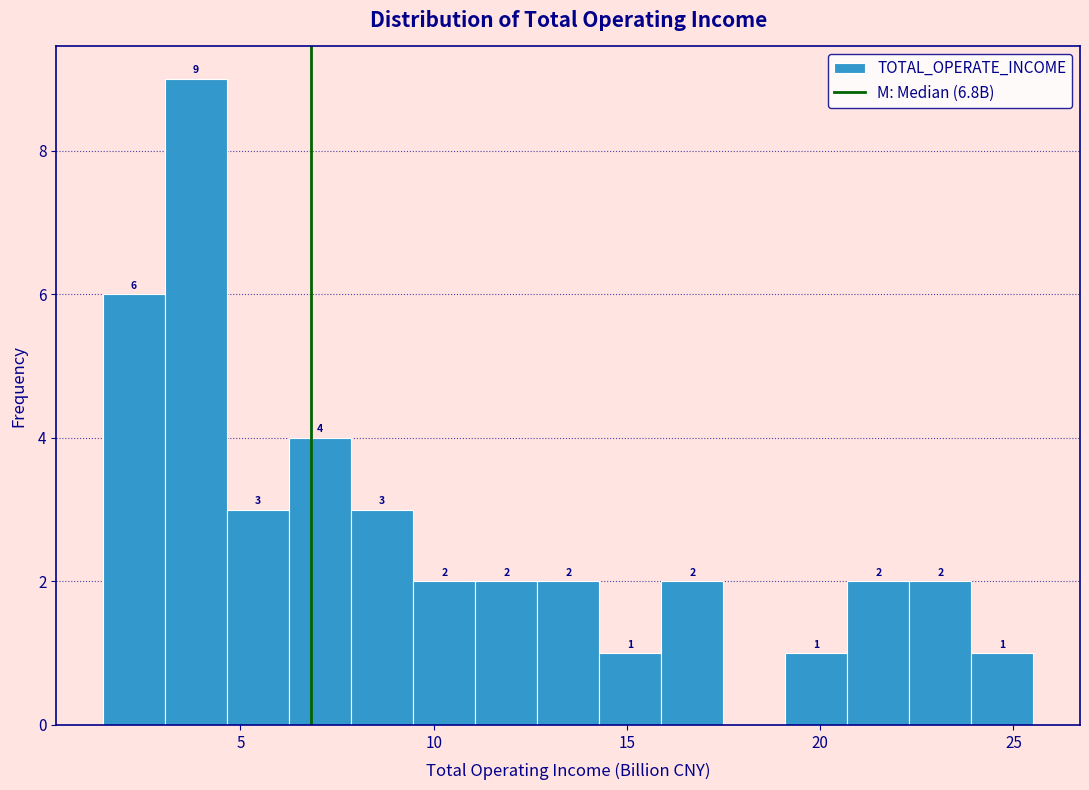

Read against the x-axis, roughly where is the centre of the tallest bar?

4.0